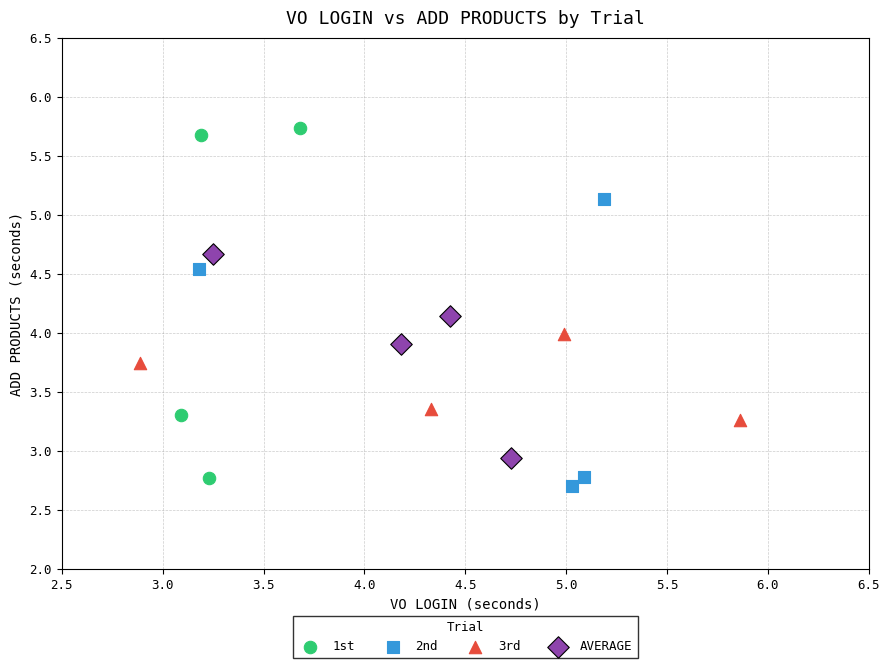

Which series reaches the maximum Y coordinate?

1st